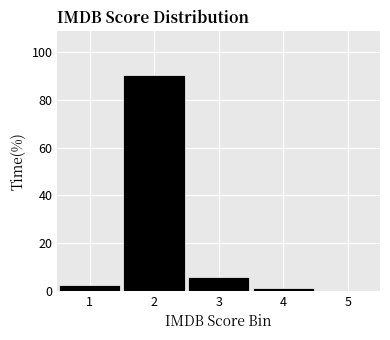

Over which range of the x-axis is the bar tallest?

1.5 to 2.5